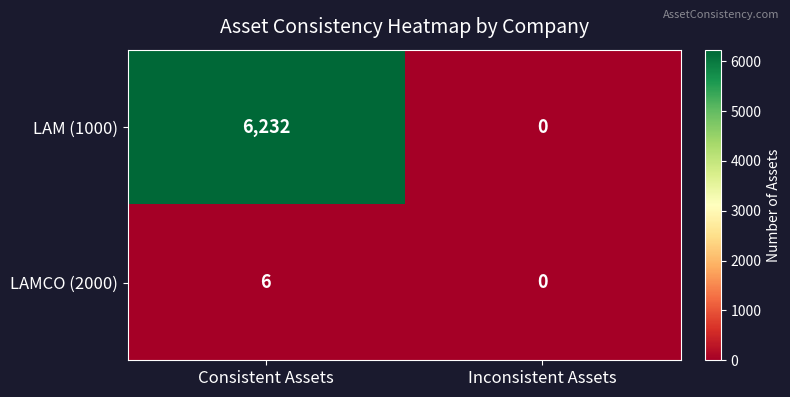

What is the maximum value for LAM (1000)?

6232